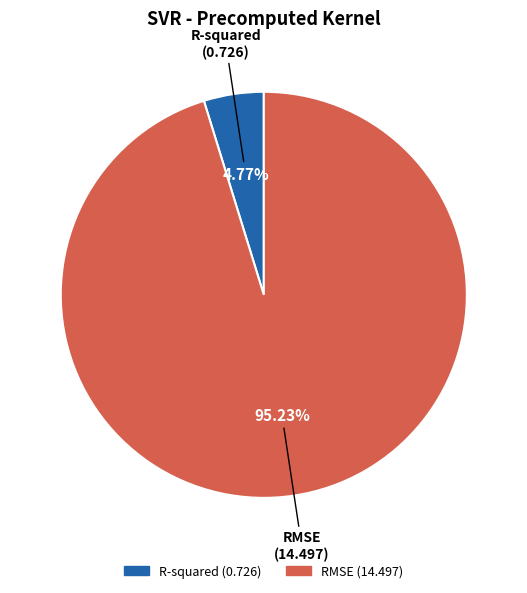

Between R-squared and RMSE, which is larger?

RMSE